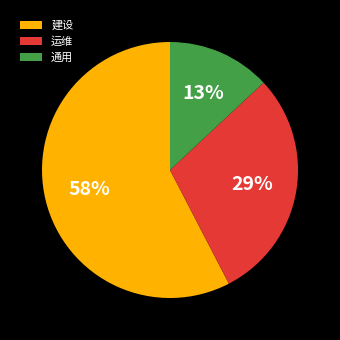

What is the largest slice in the pie chart?

建设